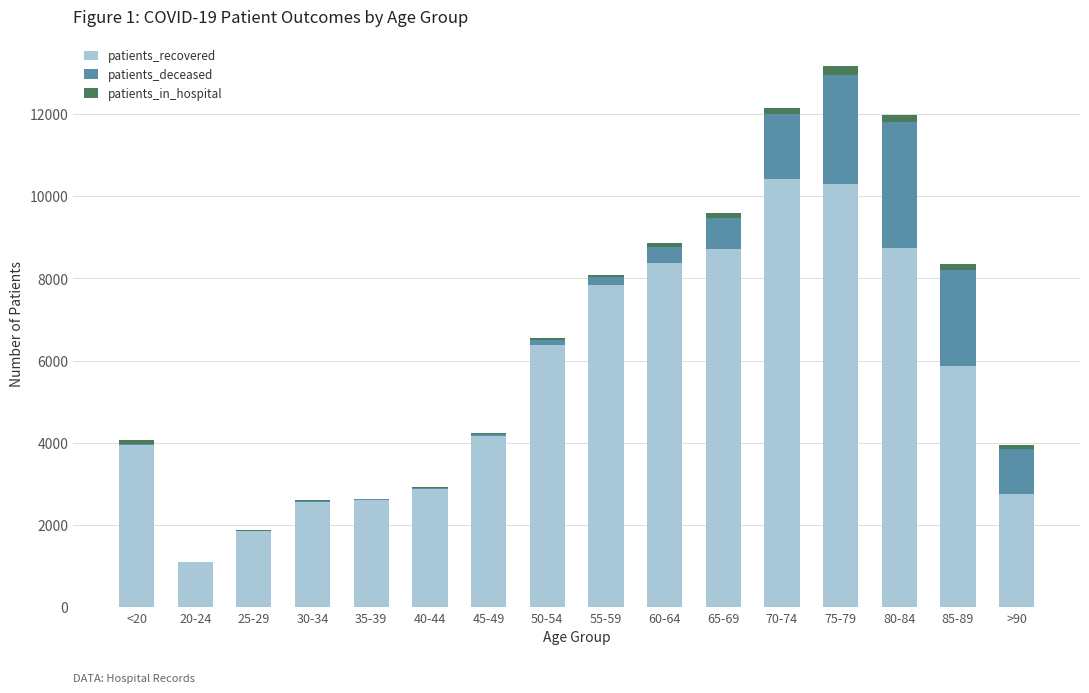

The value of patients_recovered at 40-44 is 1122. True or false?

False